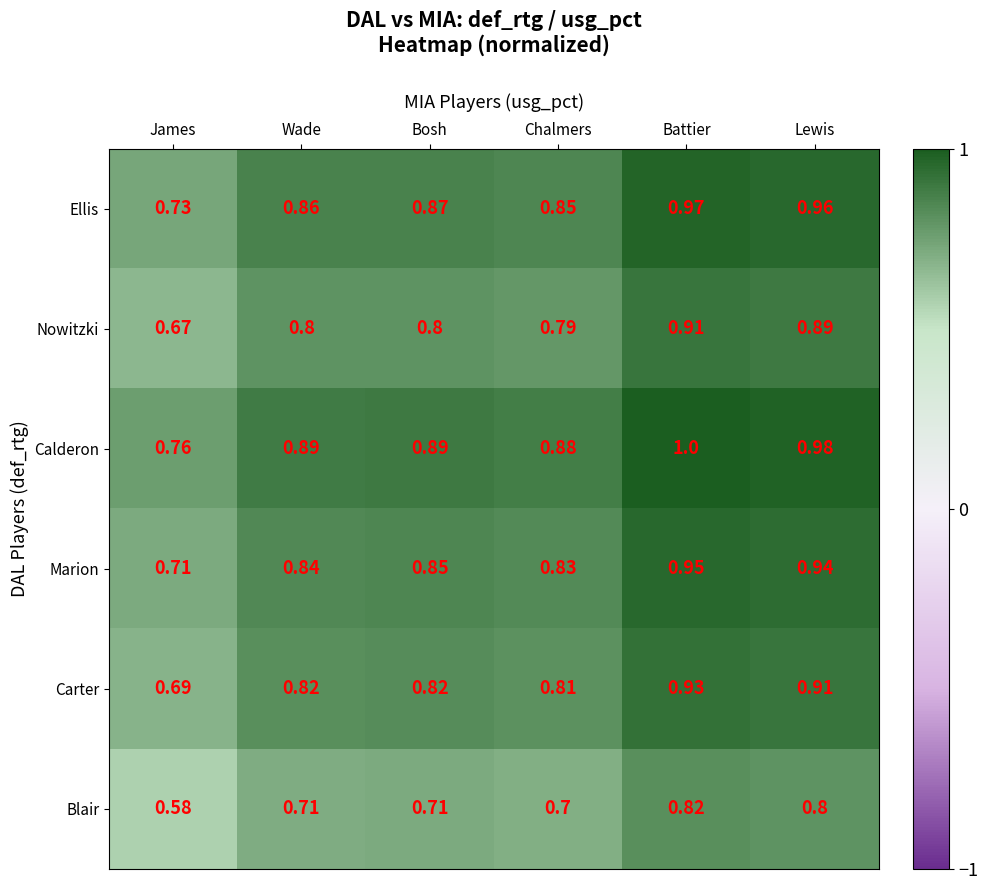

Rank the series at Bosh from lowest to highest value.

Blair, Nowitzki, Carter, Marion, Ellis, Calderon